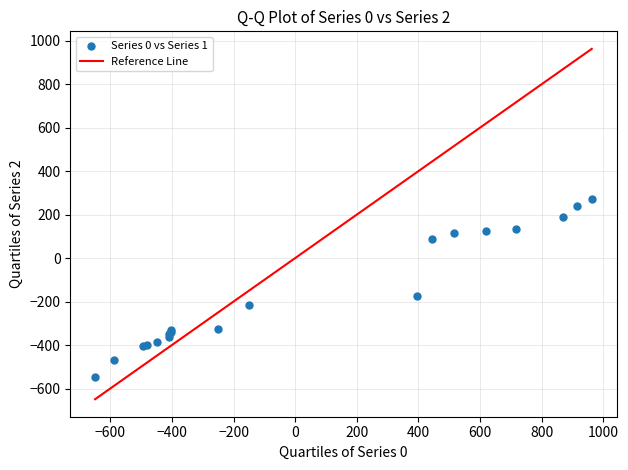

What Y value in the scatter plot is closest to -136?

-173.1